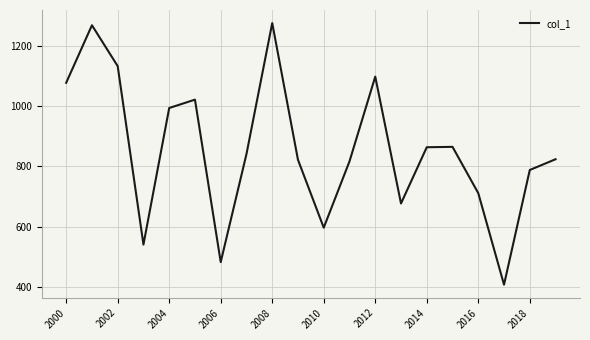

What is the smallest value displayed?

407.2